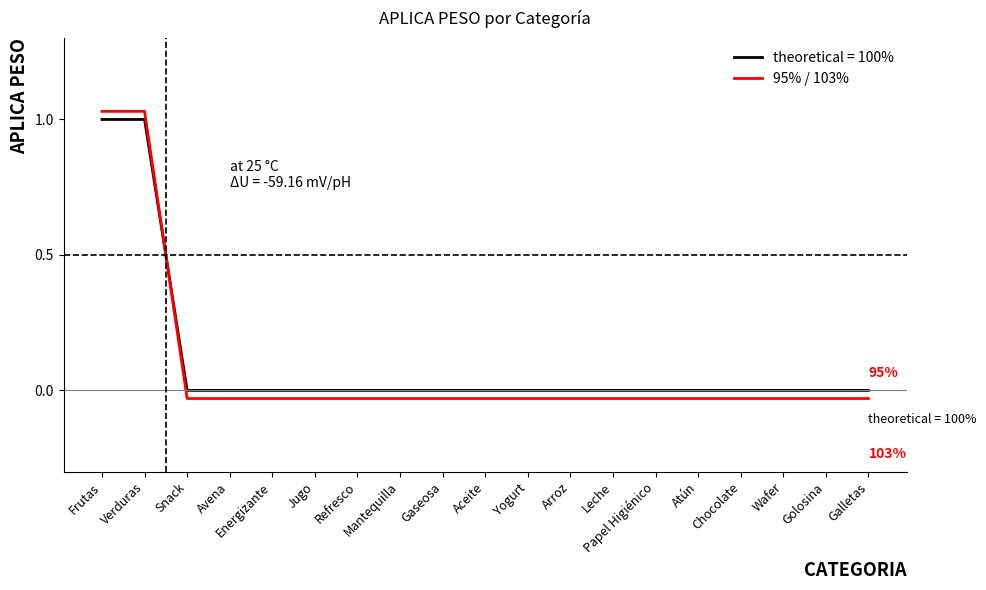

Does the chart display data point markers on the line(s)?

No